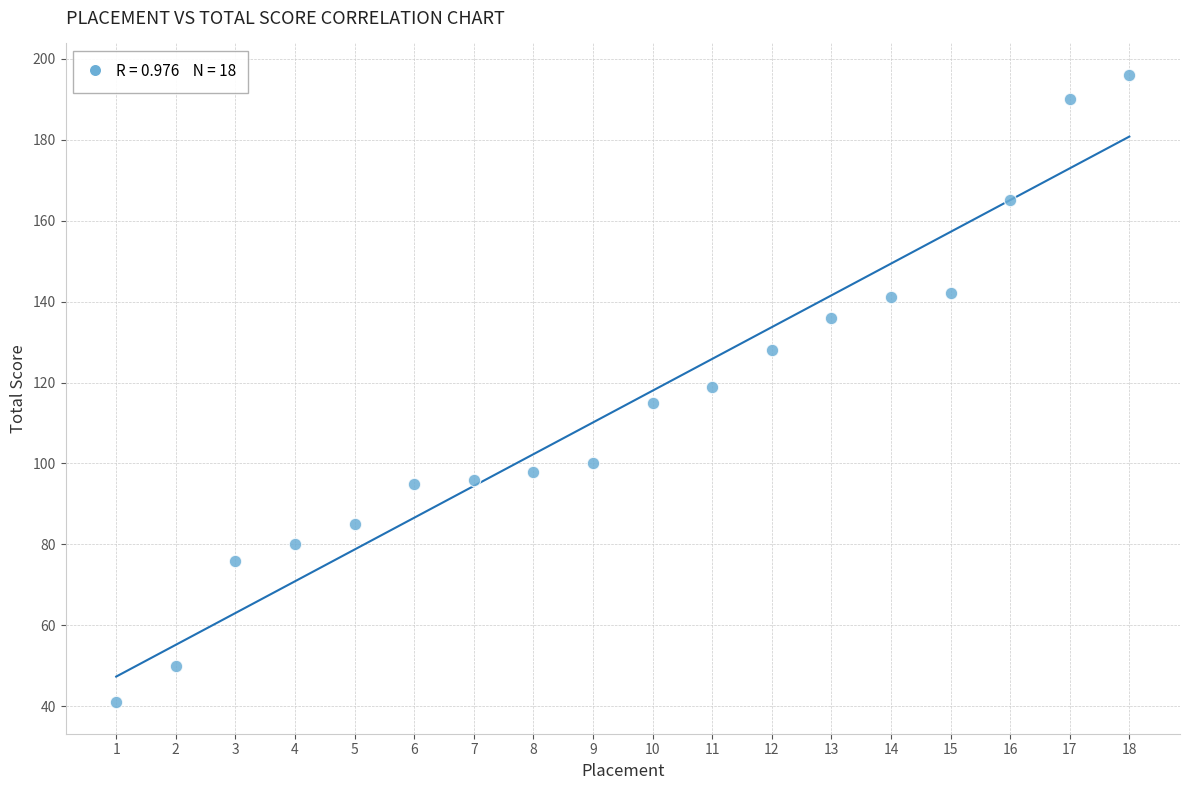

What is the range of X values (max minus min)?

17